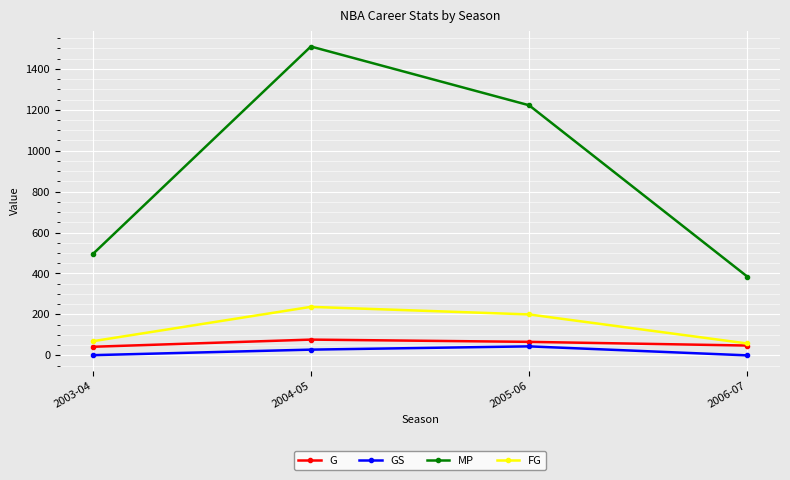

True or false: G has a value of 77 at 2004-05.

True